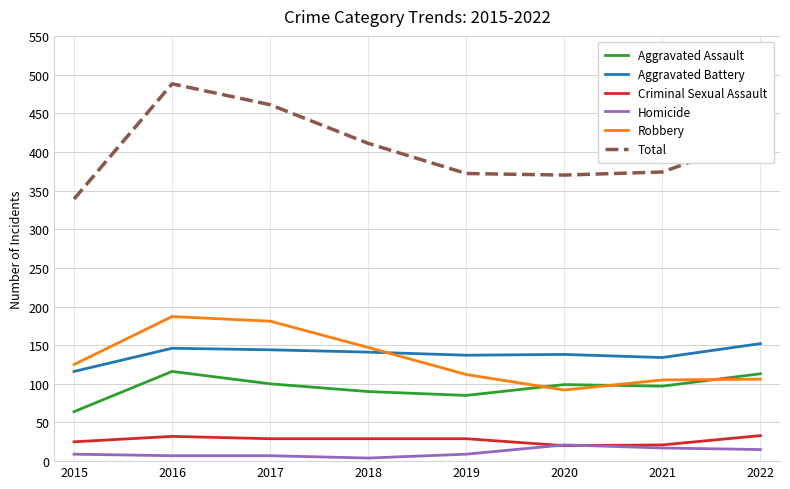

Which series has the widest spread of values?

Total